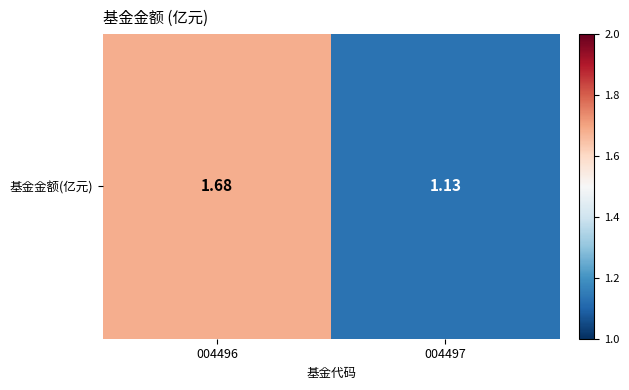

What is the change in value from 004496 to 004497?

-0.6